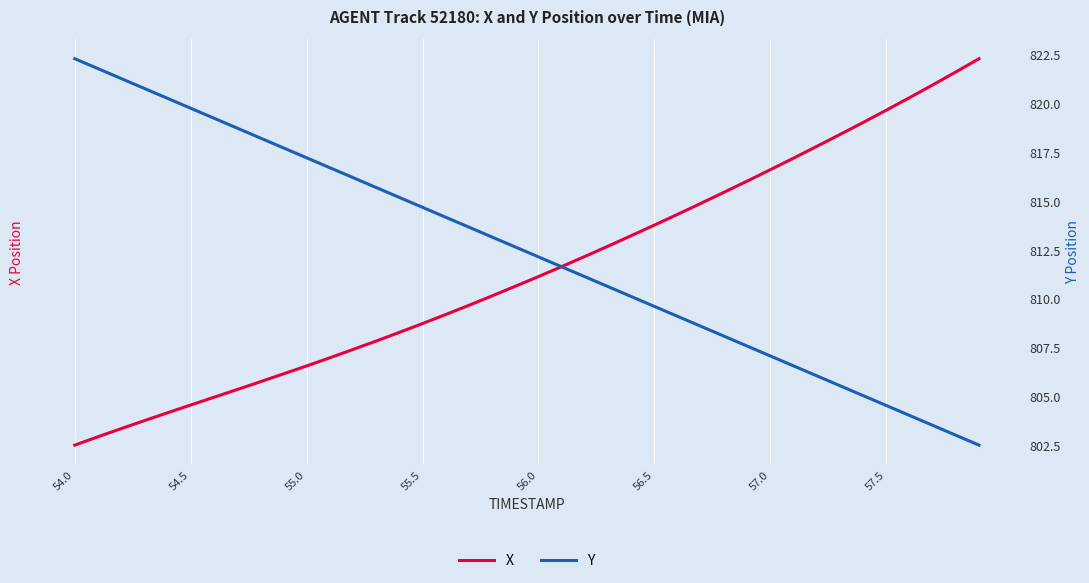

Where does the Y series first go above 812?

54.0